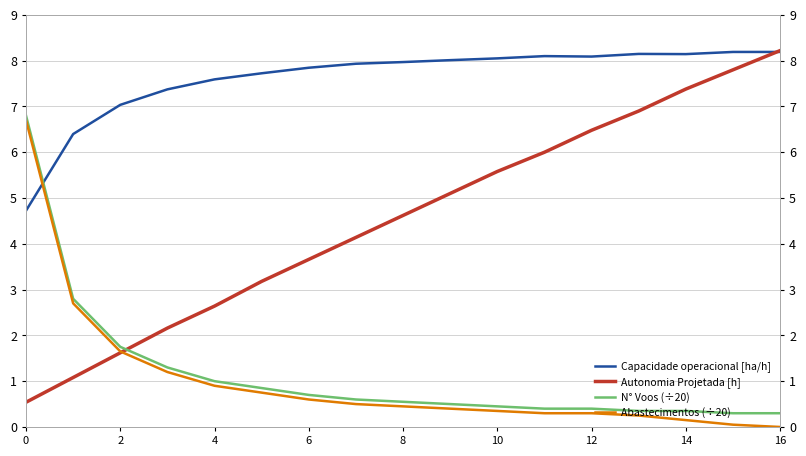

How many data points in Capacidade operacional [ha/h] are above 7?

15